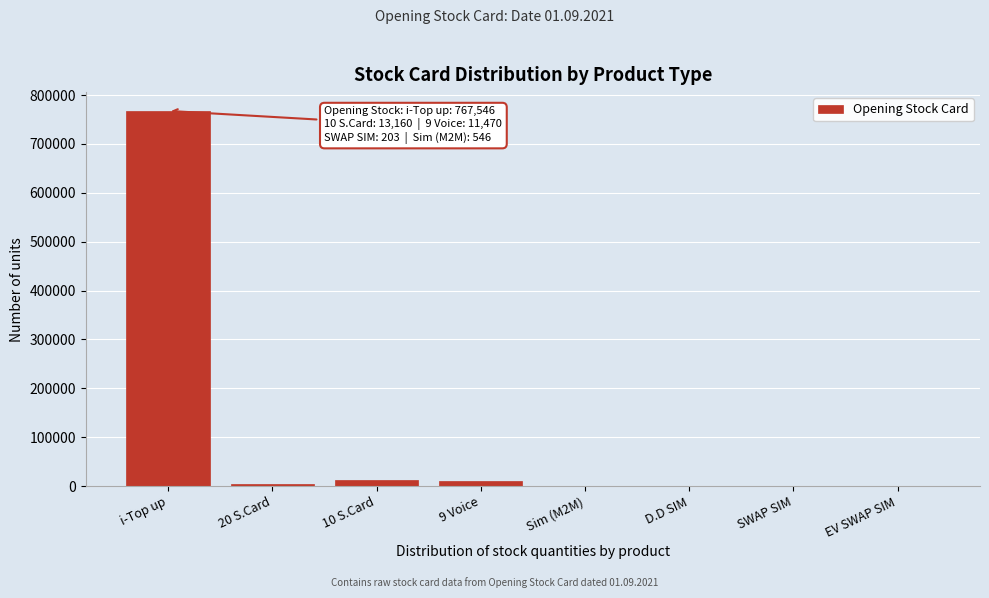

What is the sum of all values?

797694